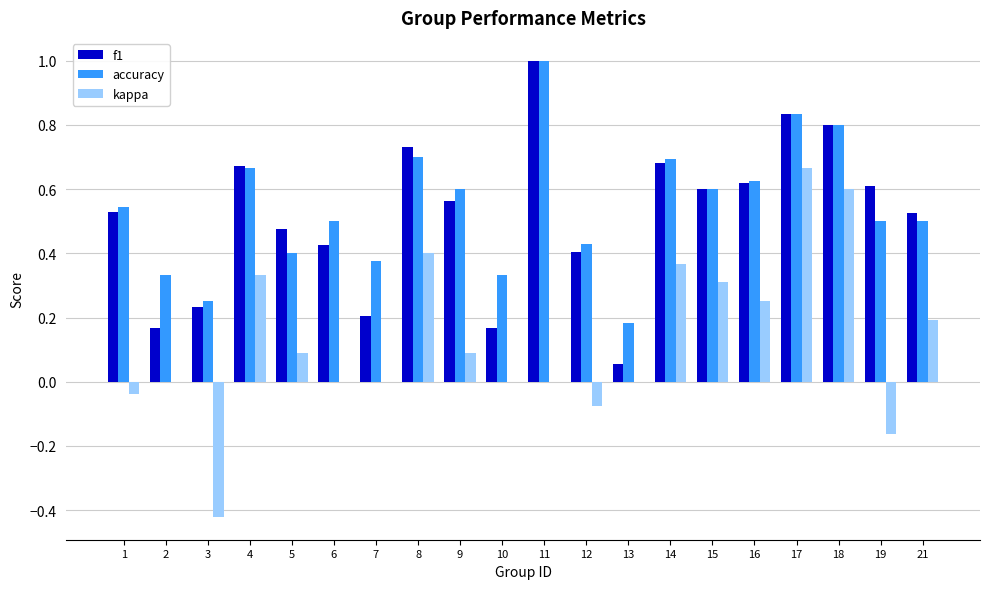

At which label is f1 closest to 0?

13